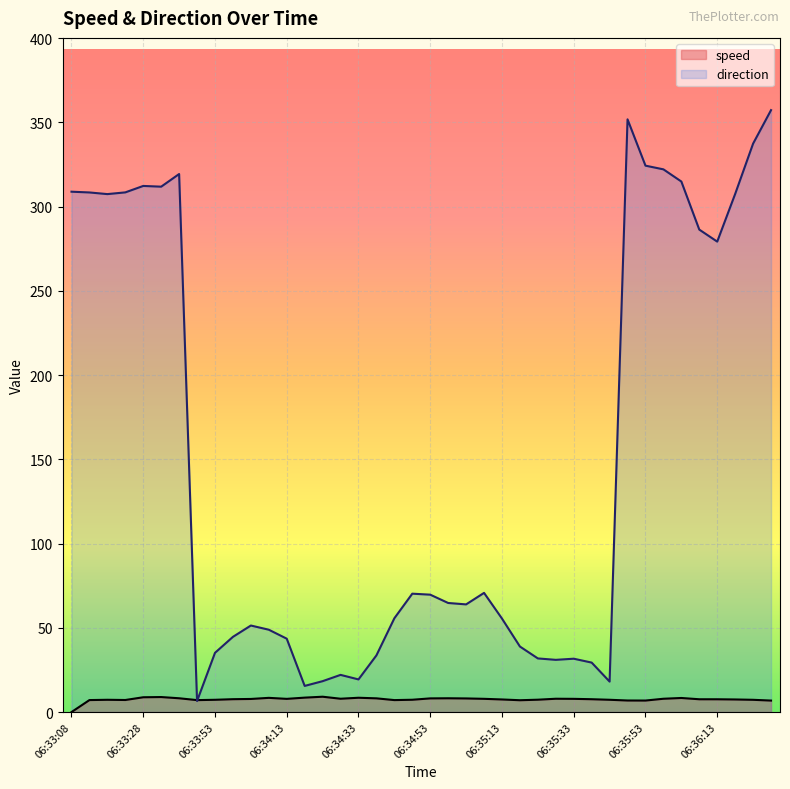

True or false: direction and speed cross at least once.

True